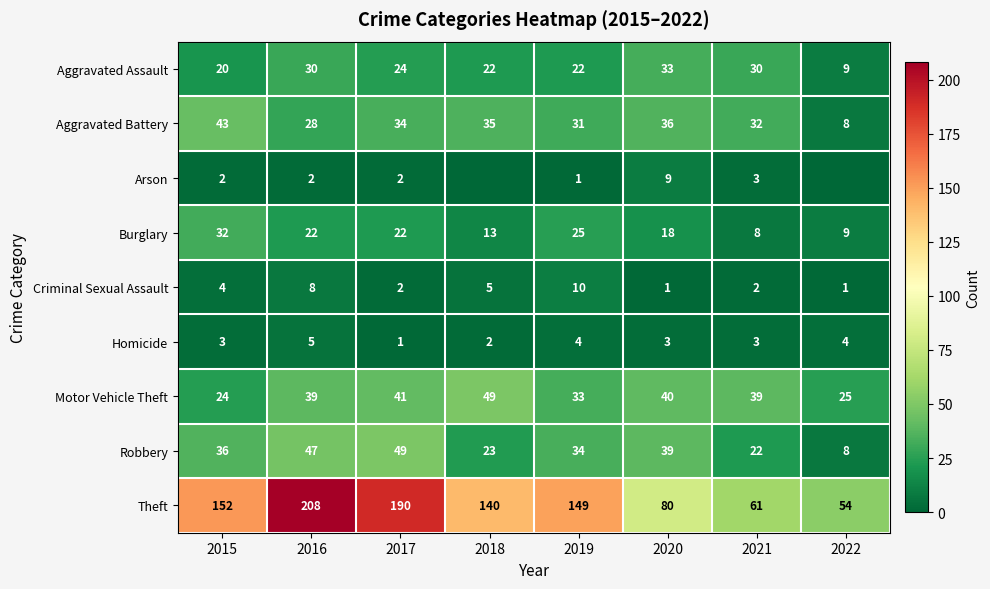

What is the sum of all Robbery values?

258